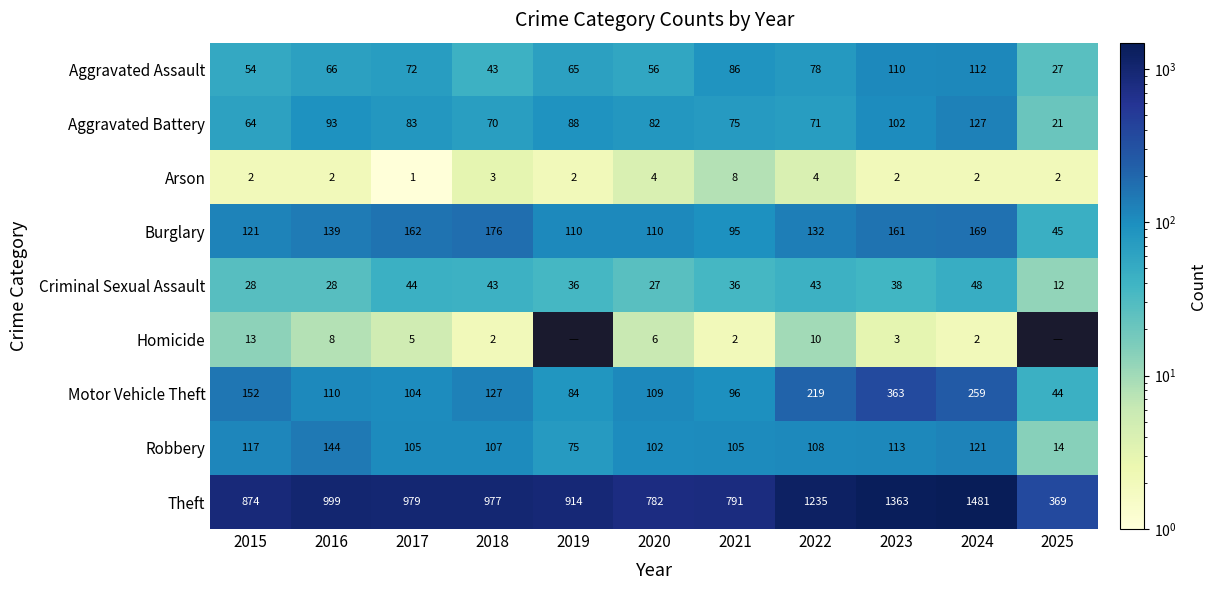

At how many categories does at least one series exceed 57?

11